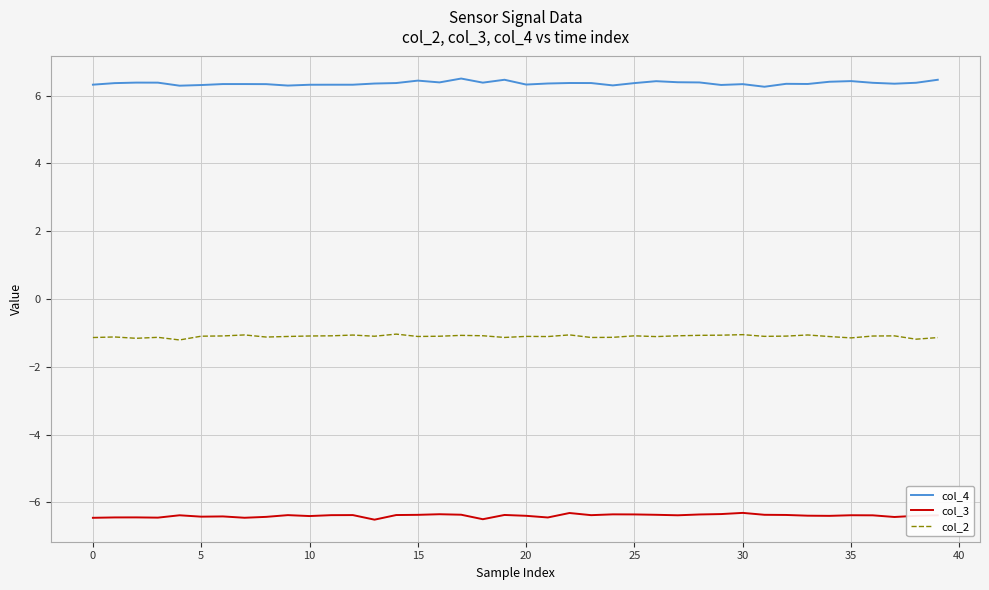

What is the minimum value for col_2?

-1.2